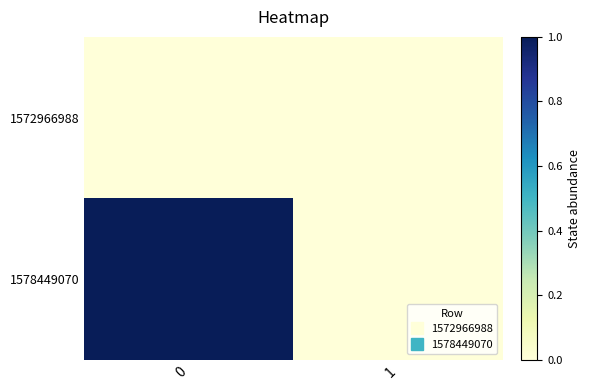

Reading right to left, extract all data points from this chart.

1572966988: 1=0	0=0
1578449070: 1=0	0=1